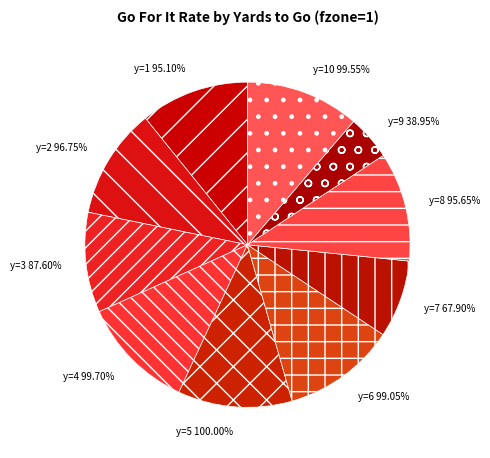

How many segments does this pie chart have?

10